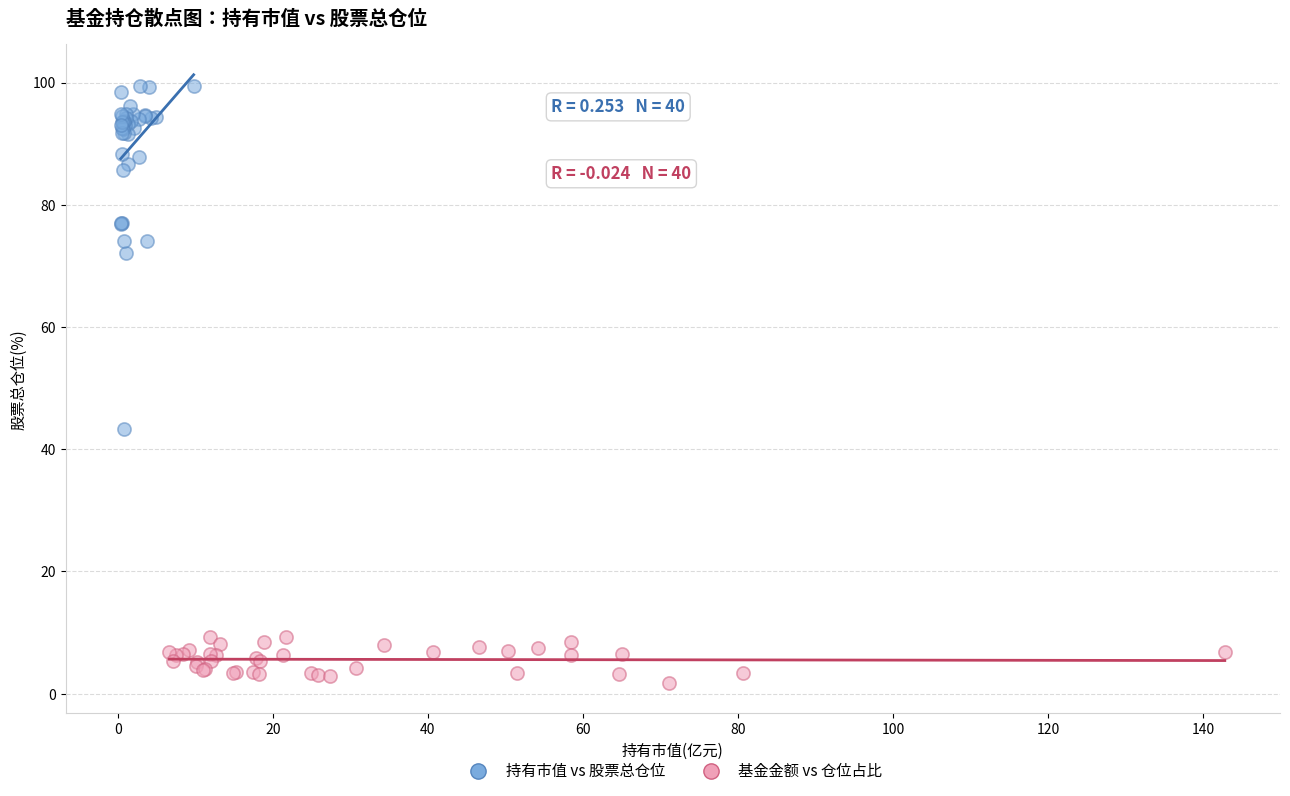

Which series contains the highest Y value?

持有市值 vs 股票总仓位